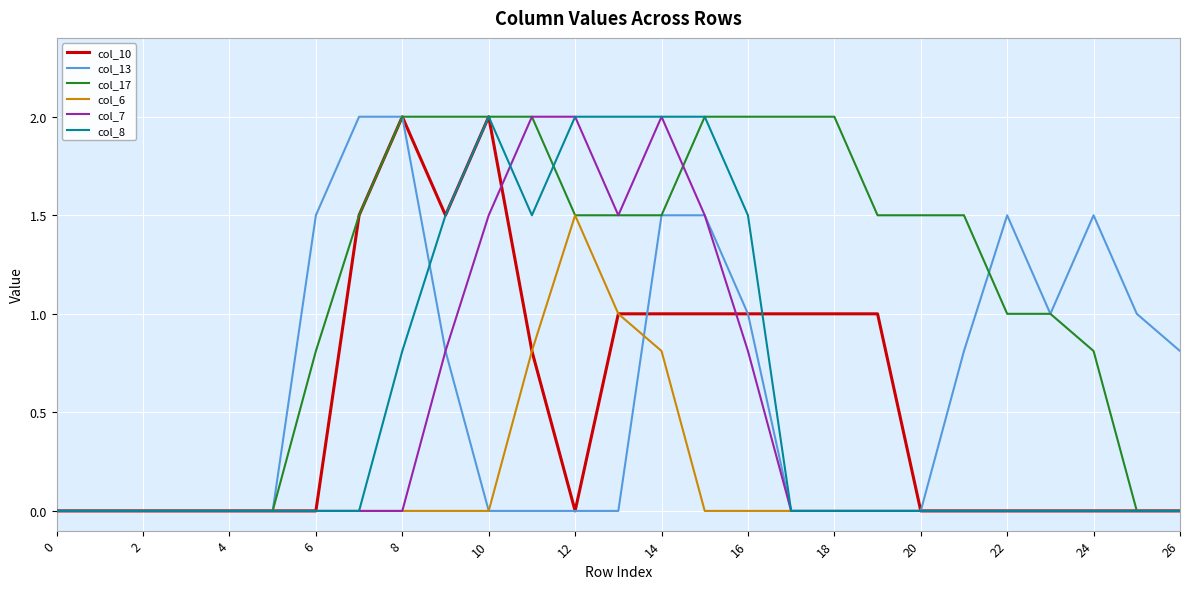

Reading left to right, what are all the values shown in this chart?

col_10: 0.0	0.0	0.0	0.0	0.0	0.0	0.0	1.5	2.0	1.5	2.0	0.8	0.0	1.0	1.0	1.0	1.0	1.0	1.0	1.0	0.0	0.0	0.0	0.0	0.0	0.0	0.0
col_13: 0.0	0.0	0.0	0.0	0.0	0.0	1.5	2.0	2.0	0.8	0.0	0.0	0.0	0.0	1.5	1.5	1.0	0.0	0.0	0.0	0.0	0.8	1.5	1.0	1.5	1.0	0.8
col_17: 0.0	0.0	0.0	0.0	0.0	0.0	0.8	1.5	2.0	2.0	2.0	2.0	1.5	1.5	1.5	2.0	2.0	2.0	2.0	1.5	1.5	1.5	1.0	1.0	0.8	0.0	0.0
col_6: 0.0	0.0	0.0	0.0	0.0	0.0	0.0	0.0	0.0	0.0	0.0	0.8	1.5	1.0	0.8	0.0	0.0	0.0	0.0	0.0	0.0	0.0	0.0	0.0	0.0	0.0	0.0
col_7: 0.0	0.0	0.0	0.0	0.0	0.0	0.0	0.0	0.0	0.8	1.5	2.0	2.0	1.5	2.0	1.5	0.8	0.0	0.0	0.0	0.0	0.0	0.0	0.0	0.0	0.0	0.0
col_8: 0.0	0.0	0.0	0.0	0.0	0.0	0.0	0.0	0.8	1.5	2.0	1.5	2.0	2.0	2.0	2.0	1.5	0.0	0.0	0.0	0.0	0.0	0.0	0.0	0.0	0.0	0.0